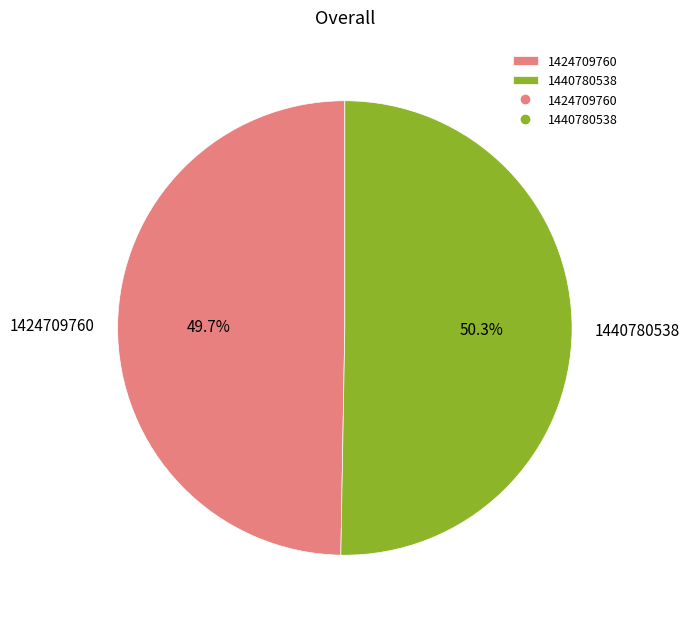

Rank the categories by value from highest to lowest.

1440780538, 1424709760